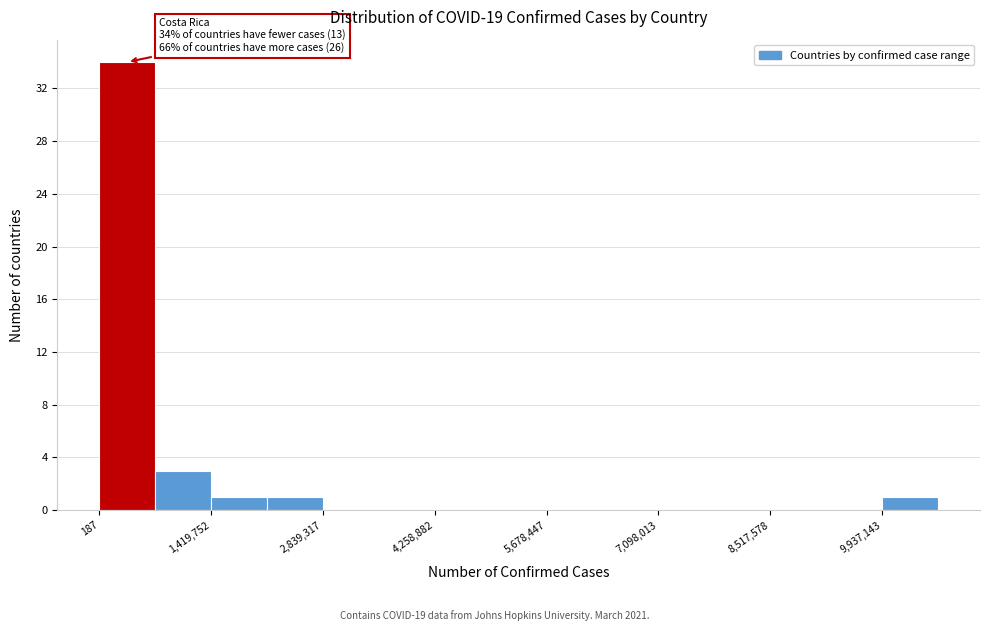

Around what value on the x-axis is the tallest bar? Give the approximate position of its centre, as read against the axis.

400000